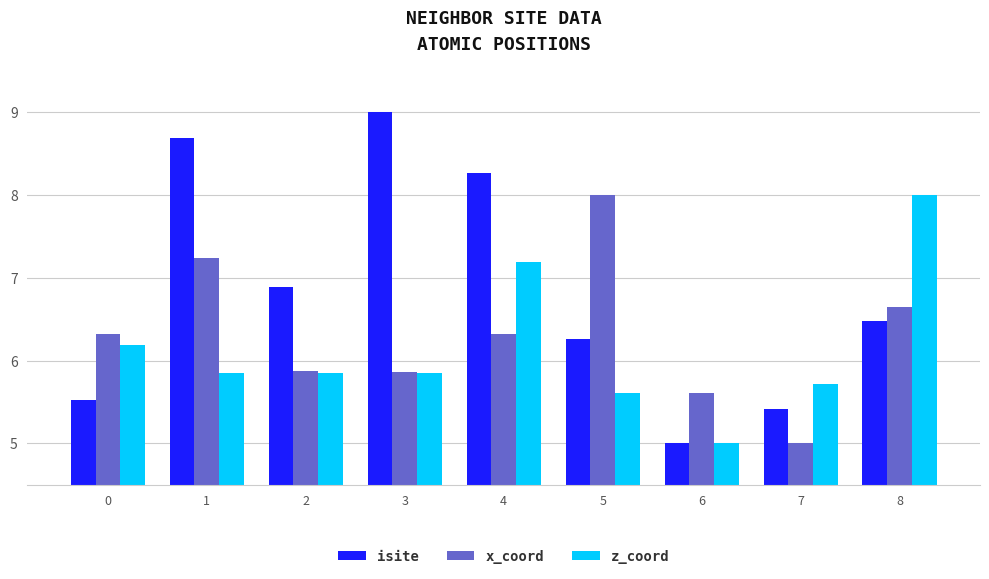

Rank the series at 7 from lowest to highest value.

x_coord, isite, z_coord